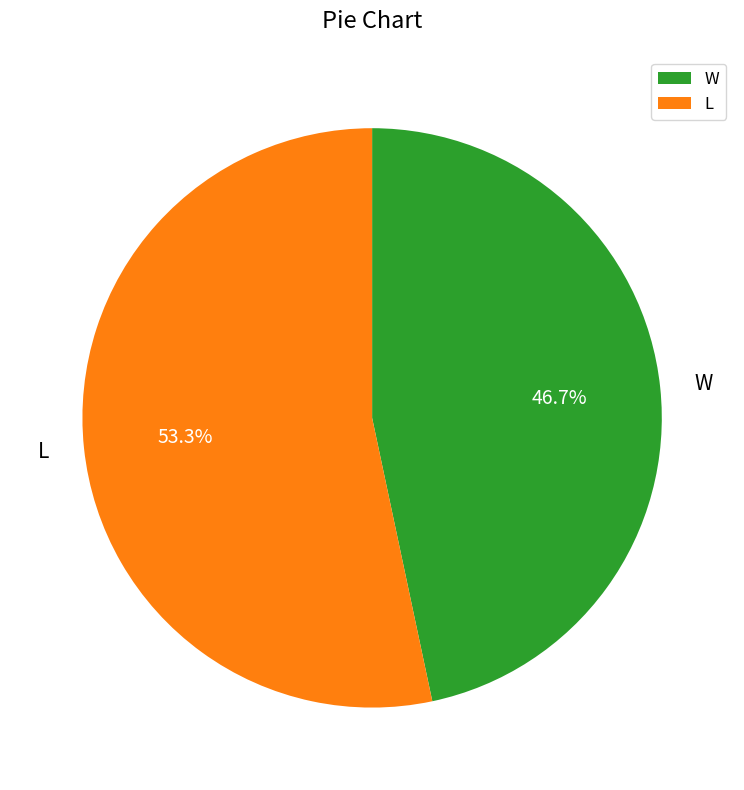

Which category accounts for the majority?

L